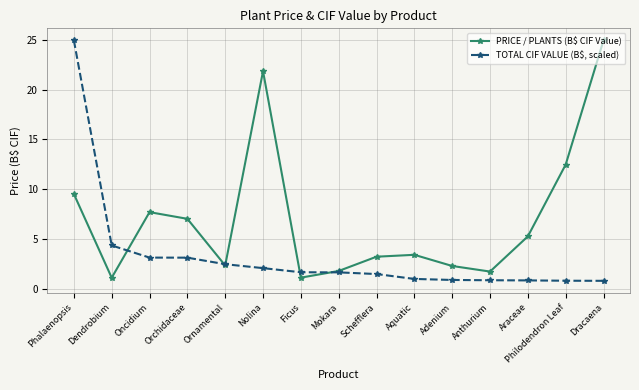

What is the difference between the second highest and second lowest values in the TOTAL CIF VALUE (B$, scaled) series?

3.5